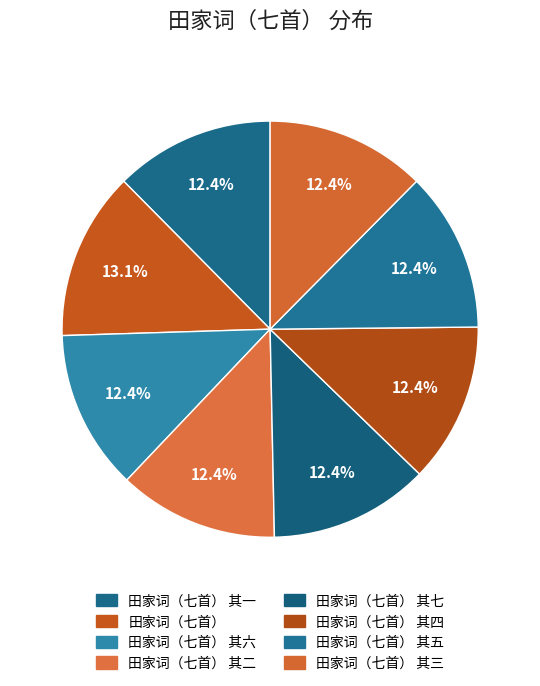

Does any single category account for the majority?

No